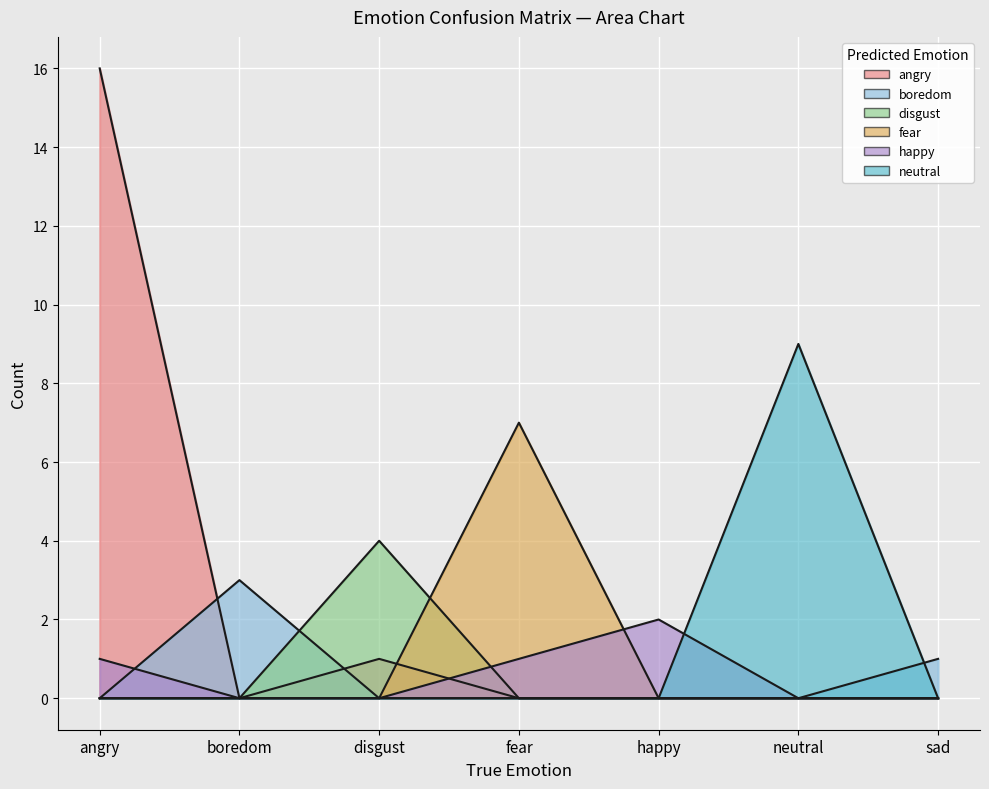

In angry, how many points are higher than both neighbors (excluding endpoints)?

1